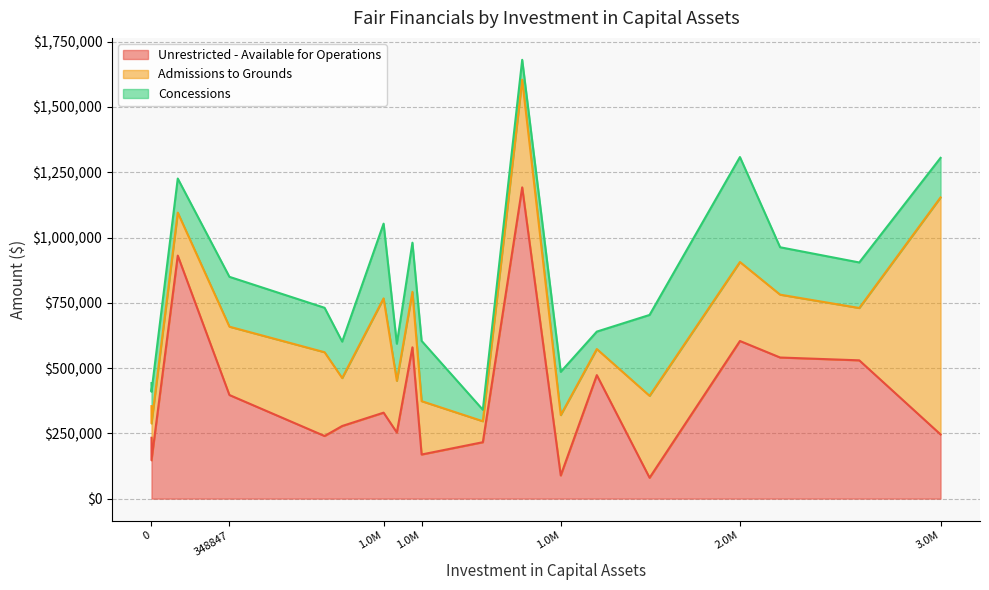

List the series in order of their overall mean, lowest first.

Concessions, Admissions to Grounds, Unrestricted - Available for Operations